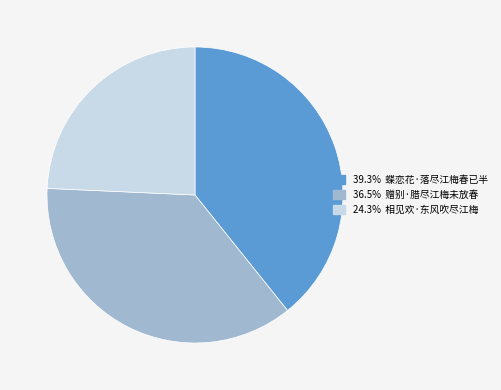

Does any single category account for the majority?

No